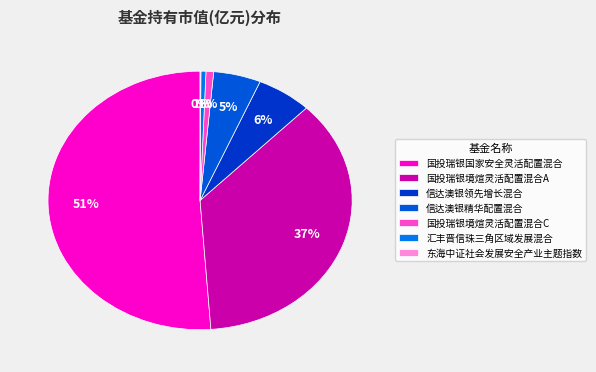

To the nearest percent, what is the difference between the largest and smallest slice percentages?

51%